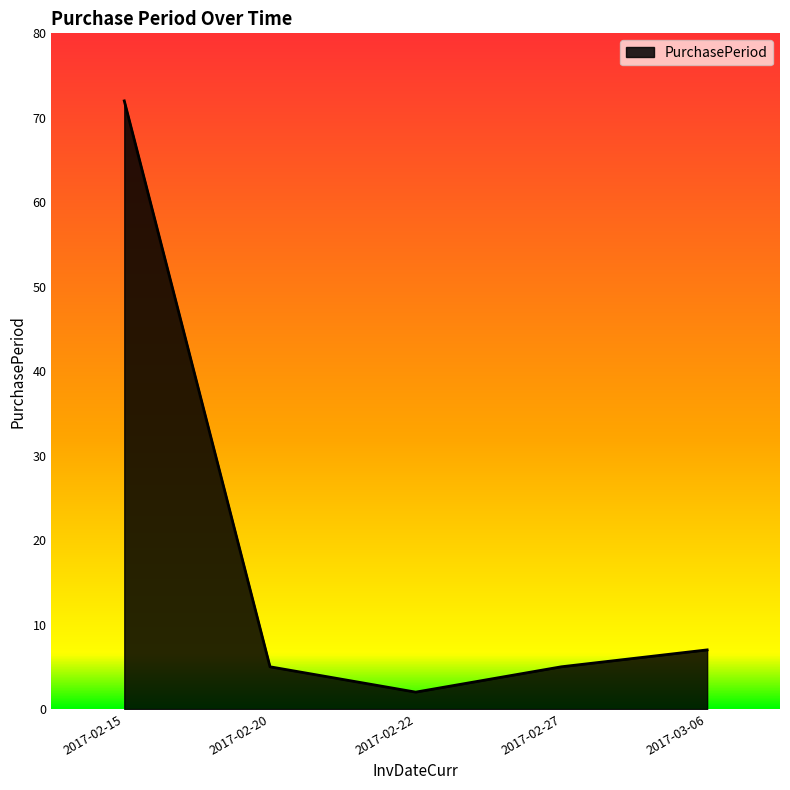

How many interior local valleys (lower than both neighbors) does the data have?

1